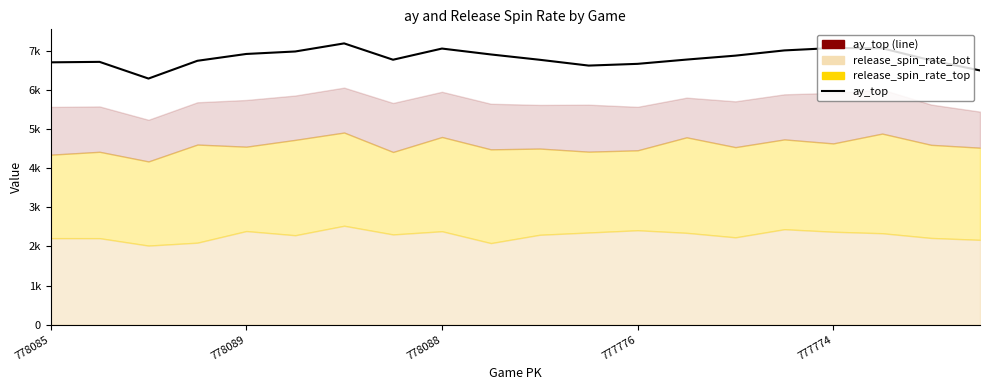

How many lines are shown in the chart?

1